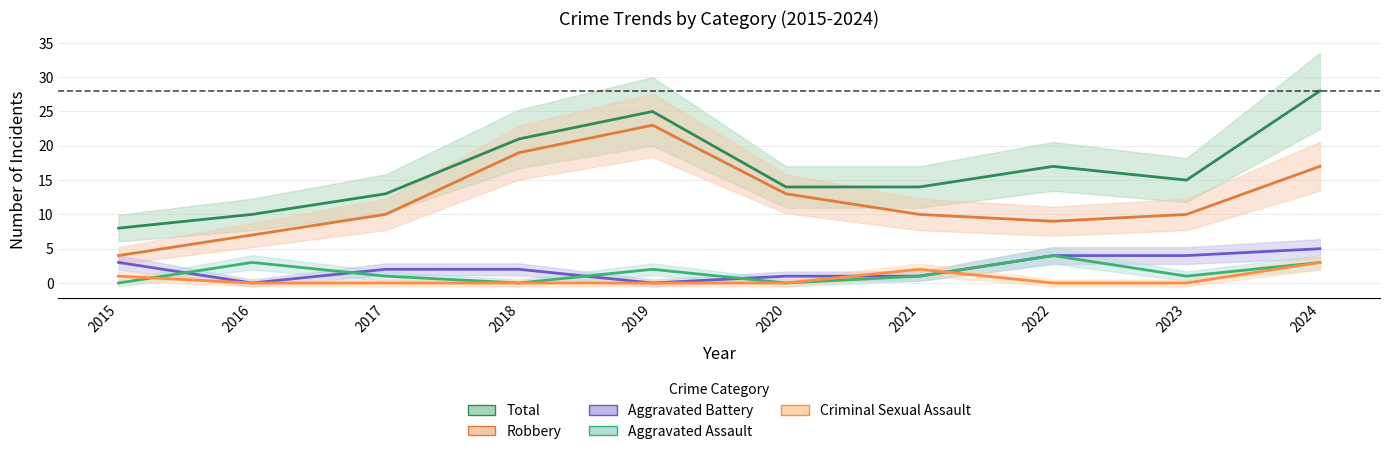

At how many categories does at least one series exceed 17?

3